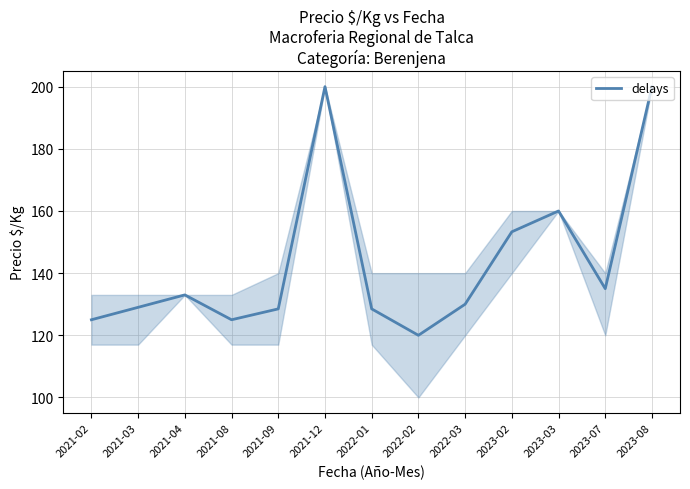

Approximately how many times larger is the value at 2021-09 compared to 2022-02?

1.1